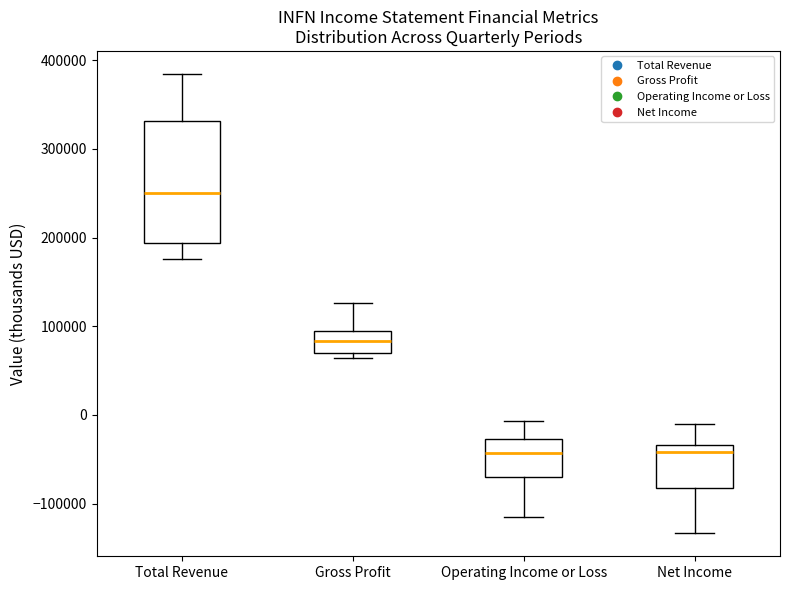

Which box's median line is the highest?

Total Revenue